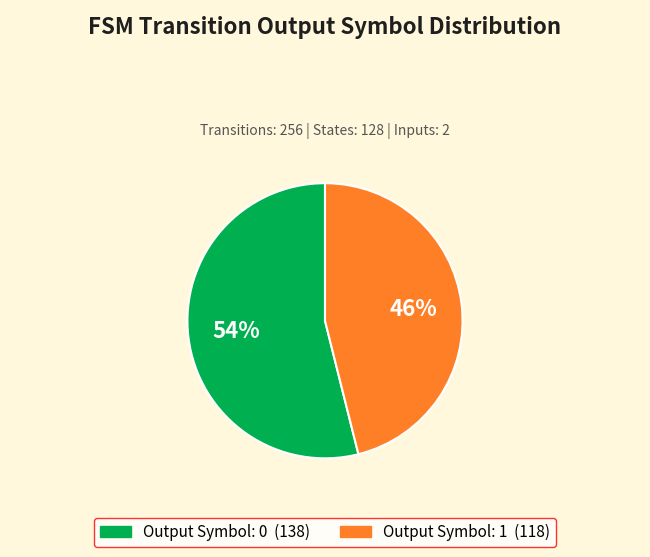

To the nearest percent, what is the difference between the largest and smallest slice percentages?

8%